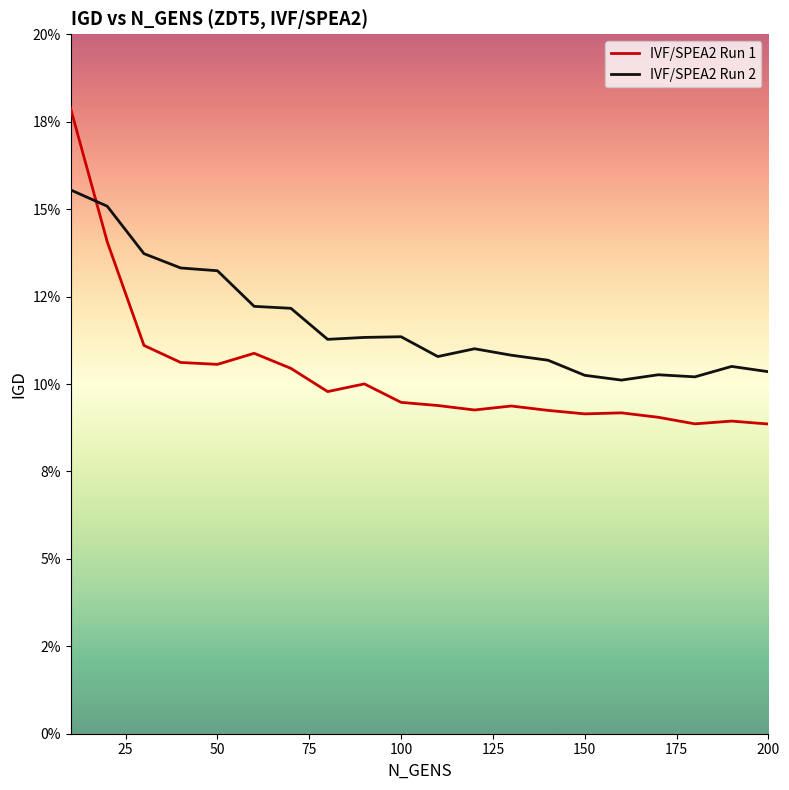

Rank the series by their average value, from lowest to highest.

IVF/SPEA2 Run 1, IVF/SPEA2 Run 2